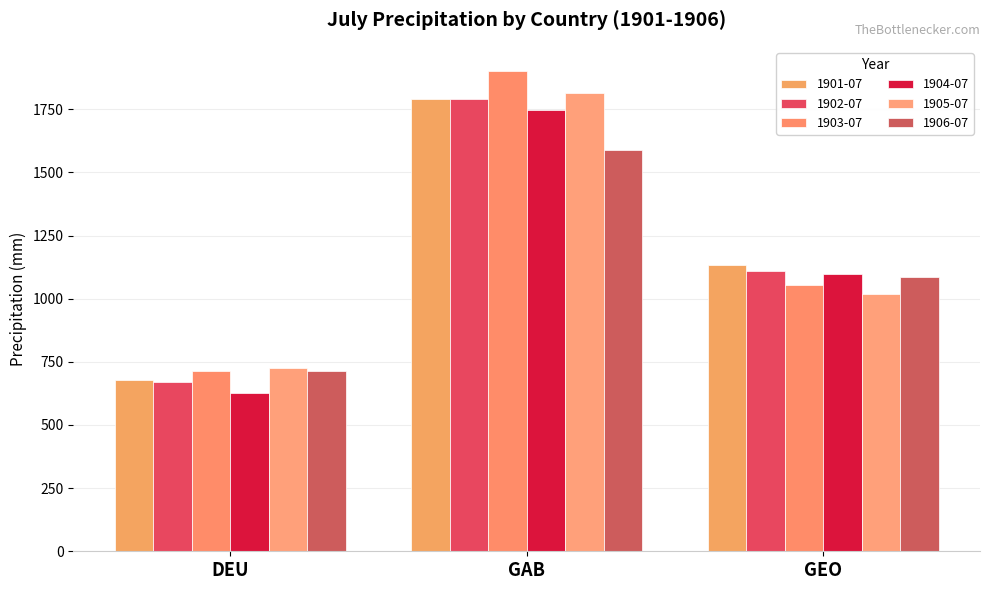

What is the average value of the 1902-07 series?

1191.0